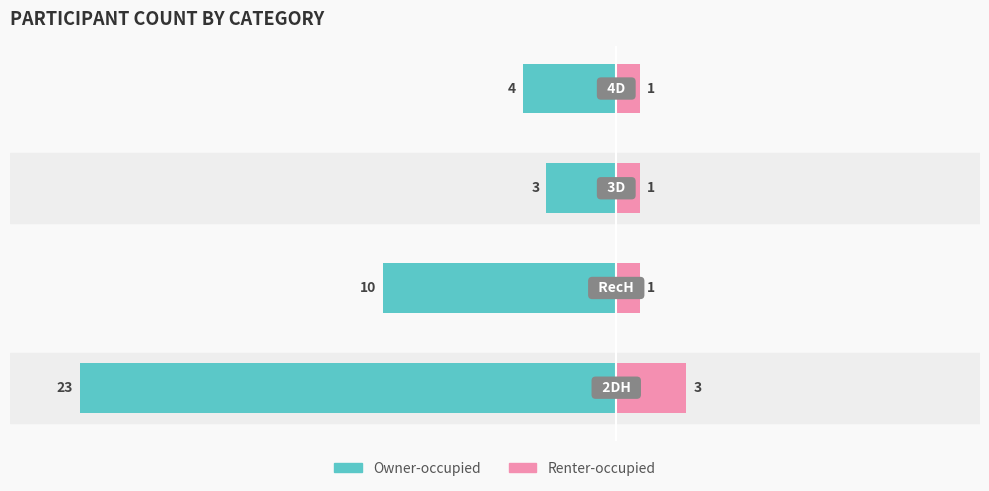

Which series changed the most between 2 and 3?

Owner-occupied